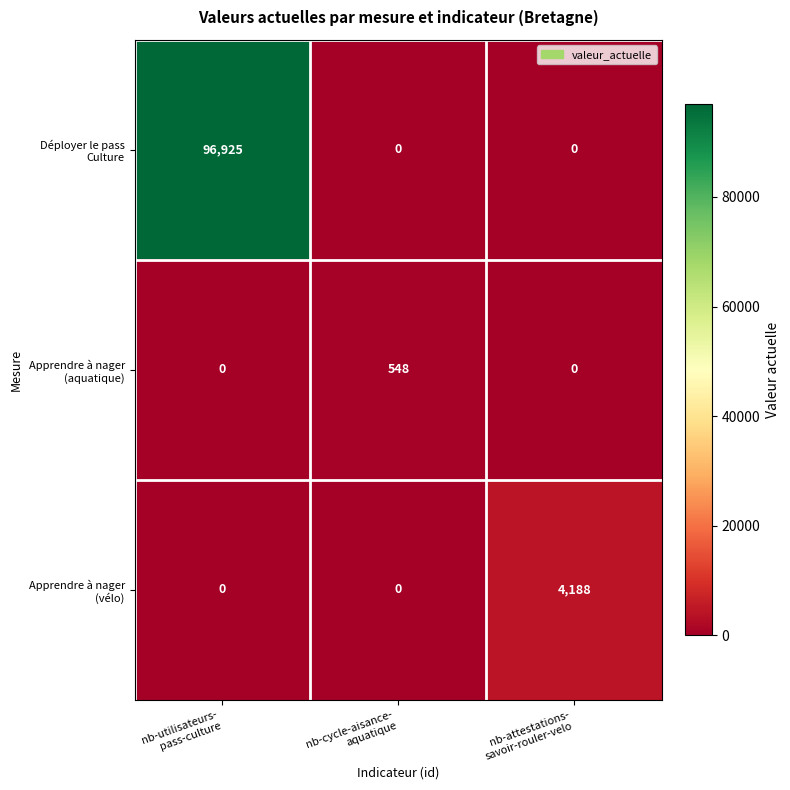

How many categories are shown in the chart?

3